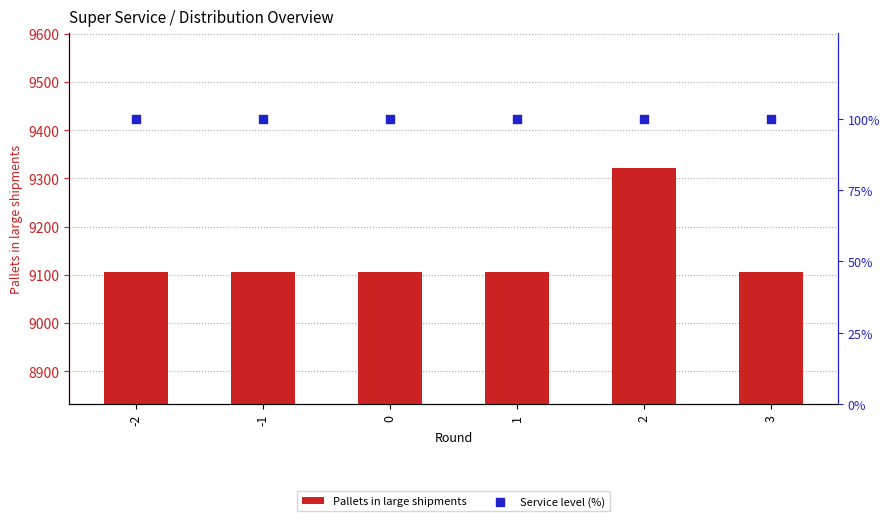

Which series contains the lowest Y value?

Service level (%)